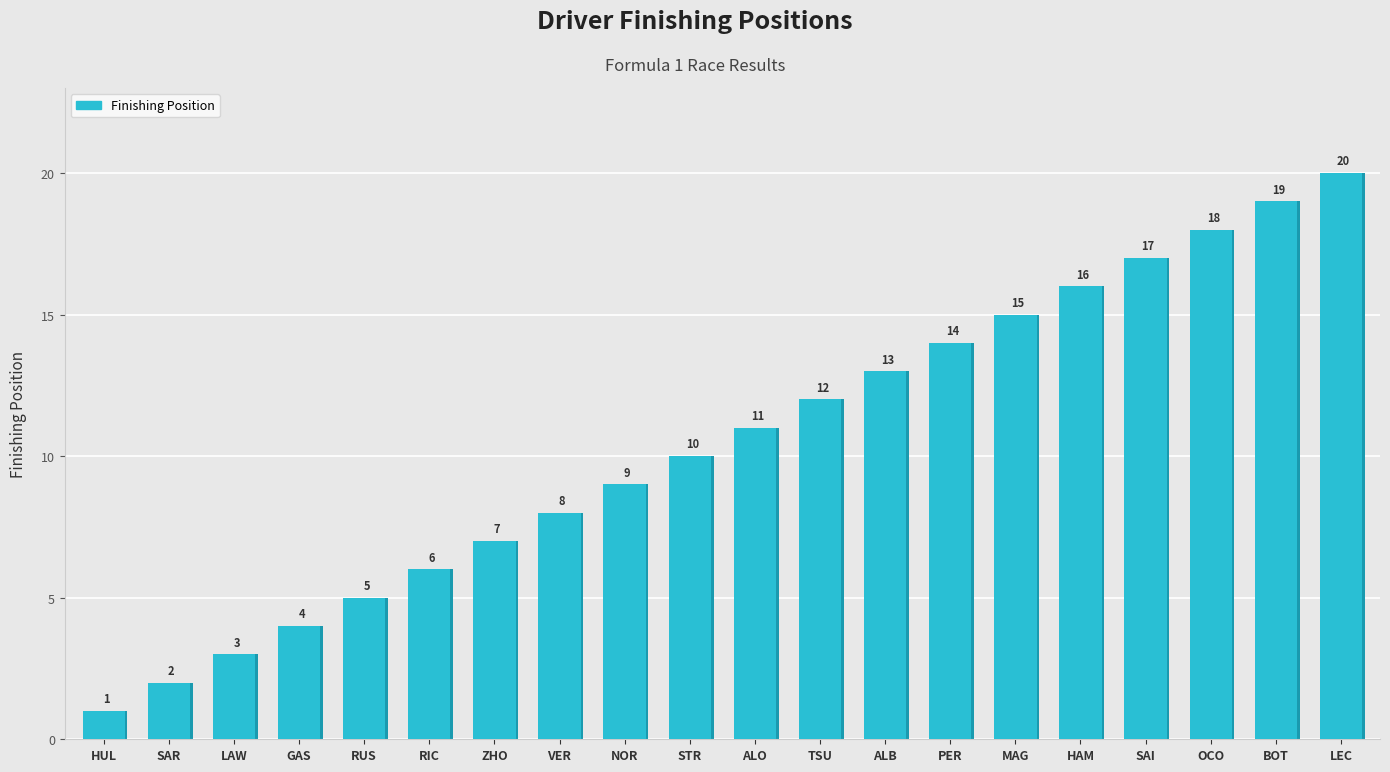

Which has a higher value, RUS or MAG?

MAG